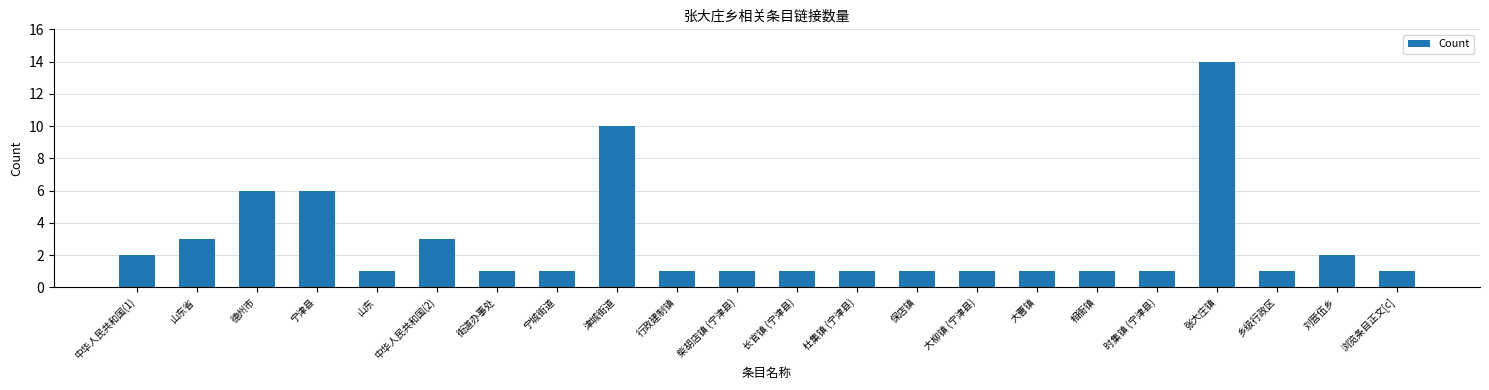

Does the chart contain any negative values?

No